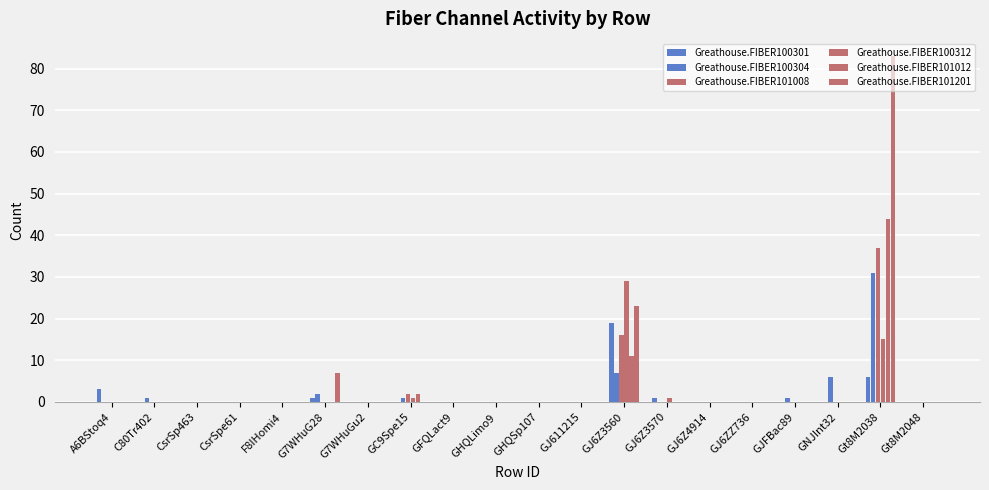

How many groups of bars are there?

20